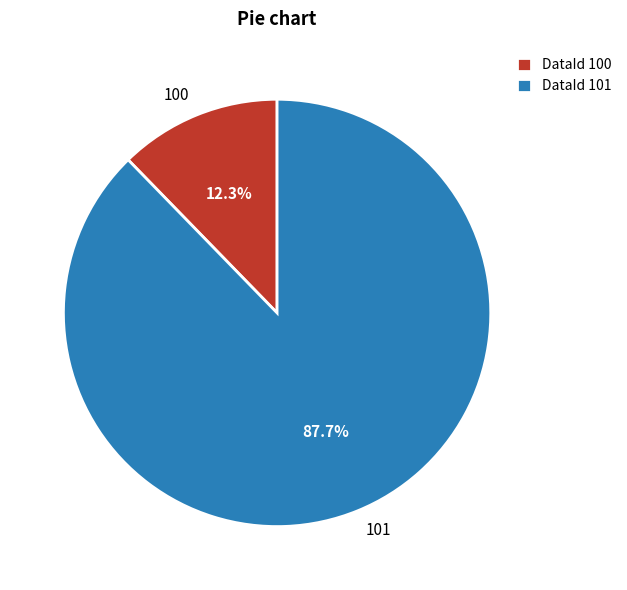

What percentage is NOT represented by 100?

87.7%